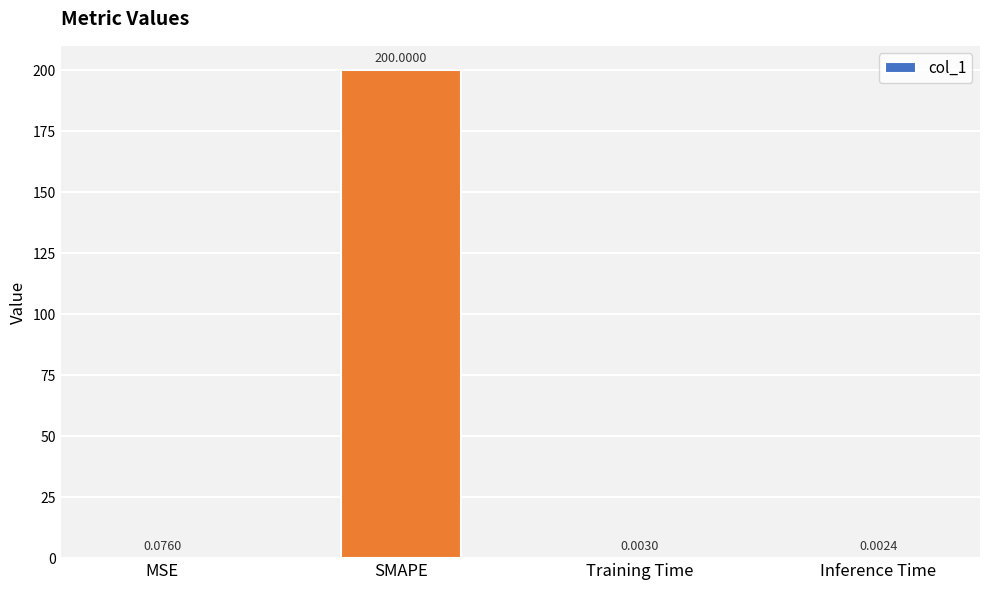

Are the bars grouped side by side (vs. stacked)?

No